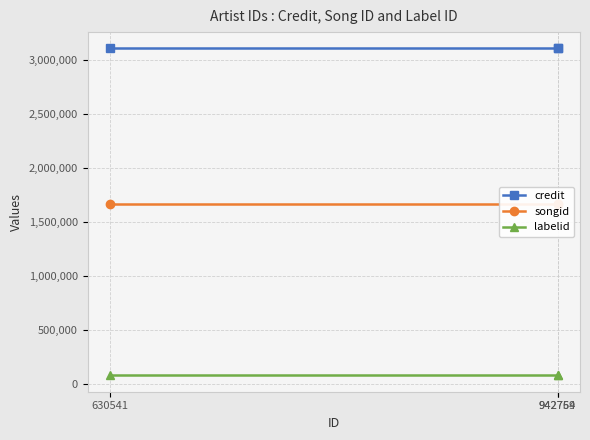

Which category has the highest value across all series?

942759